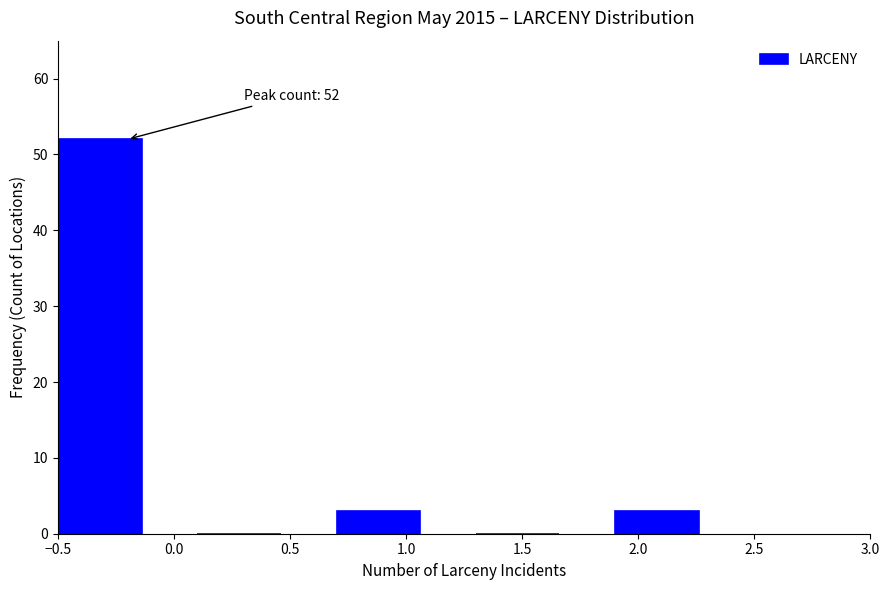

Which range on the x-axis has the tallest bar?

-0.5 to 0.1